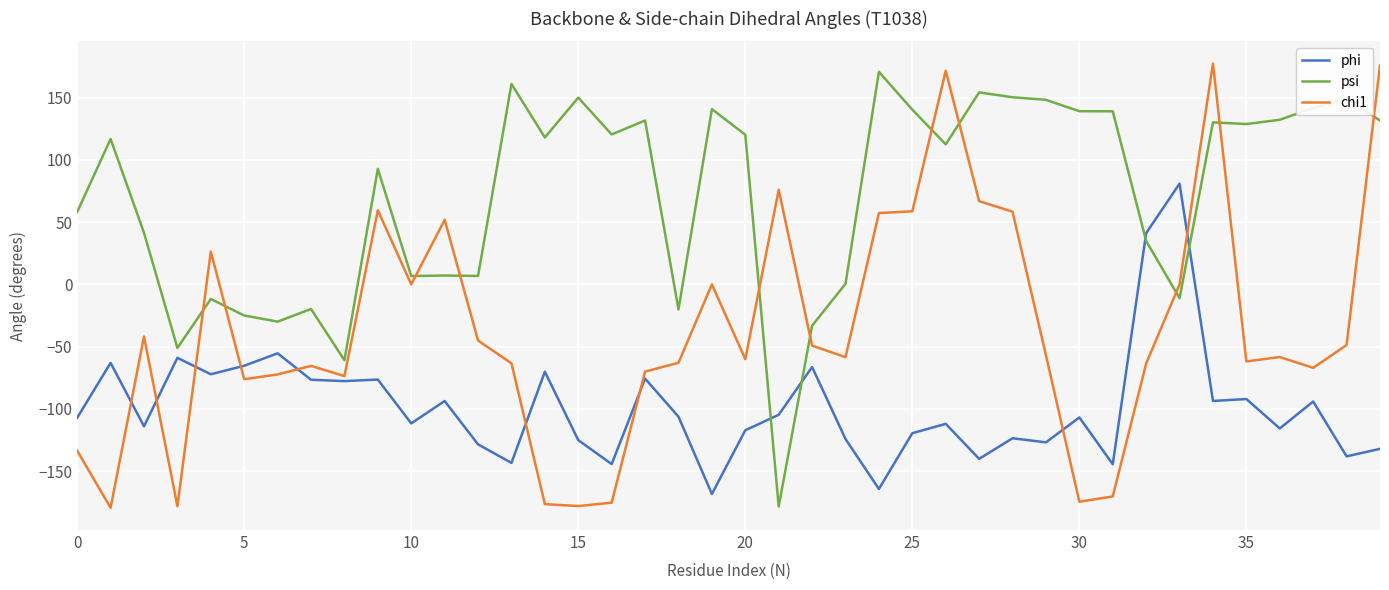

Which series has the widest spread of values?

chi1